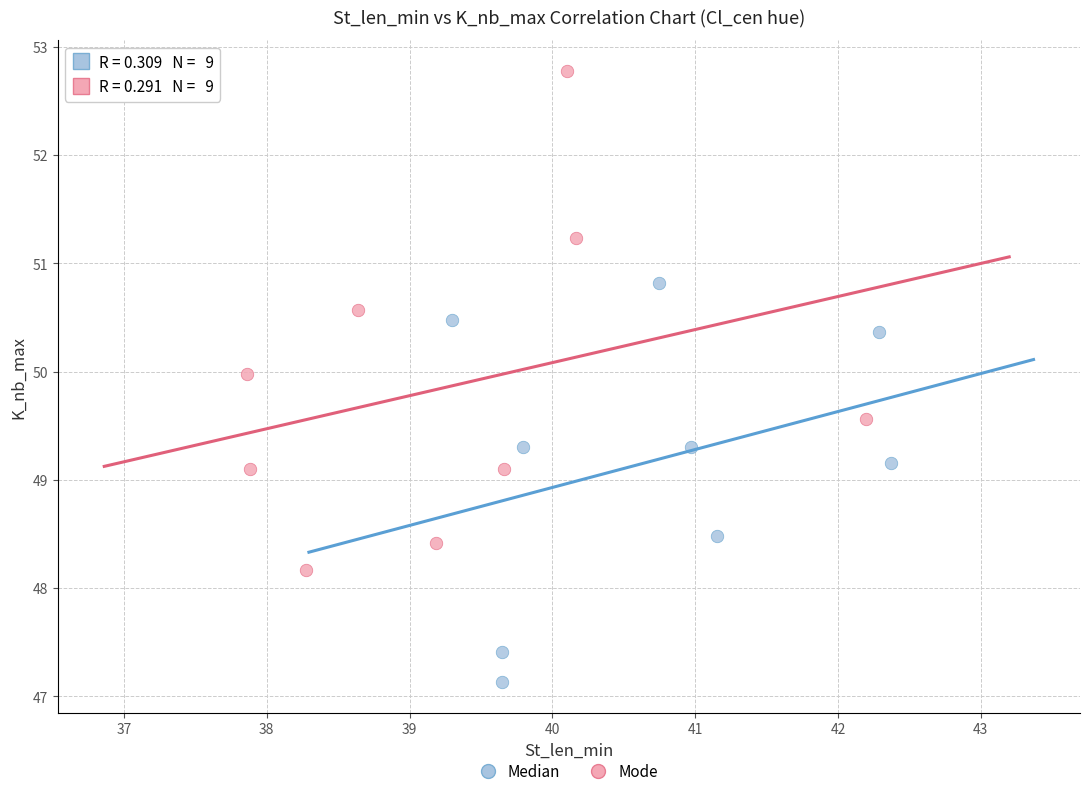

Which series has the largest Y range (max minus min)?

Mode